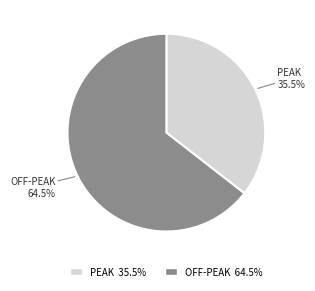

Count the number of slices in the pie.

2